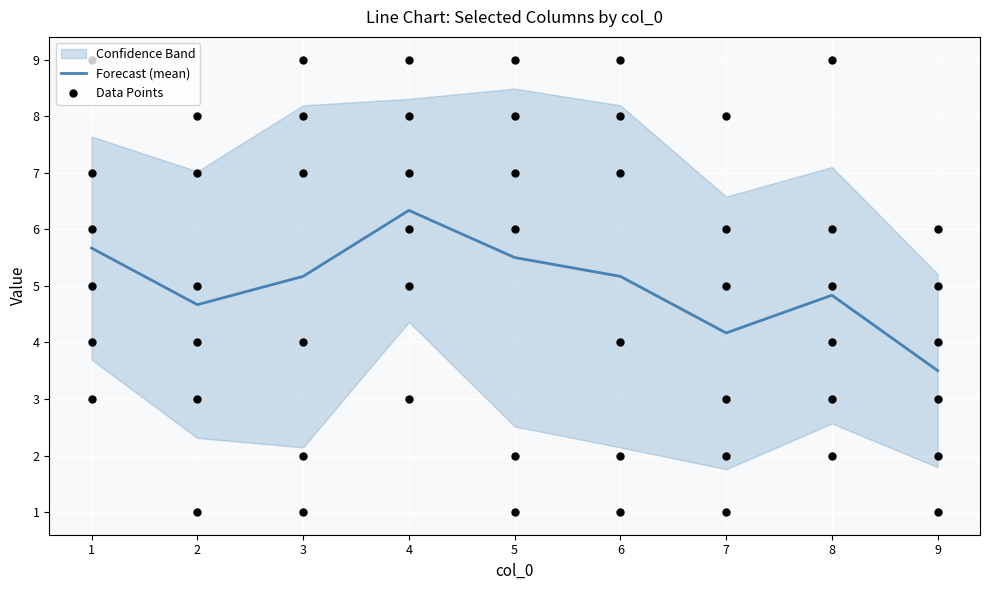

What is the total value across all series at 9?

21